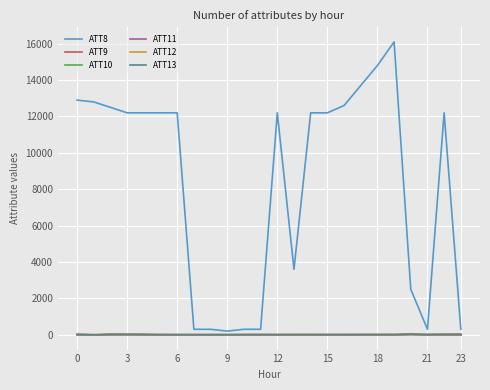

Count the number of data series in this chart.

6